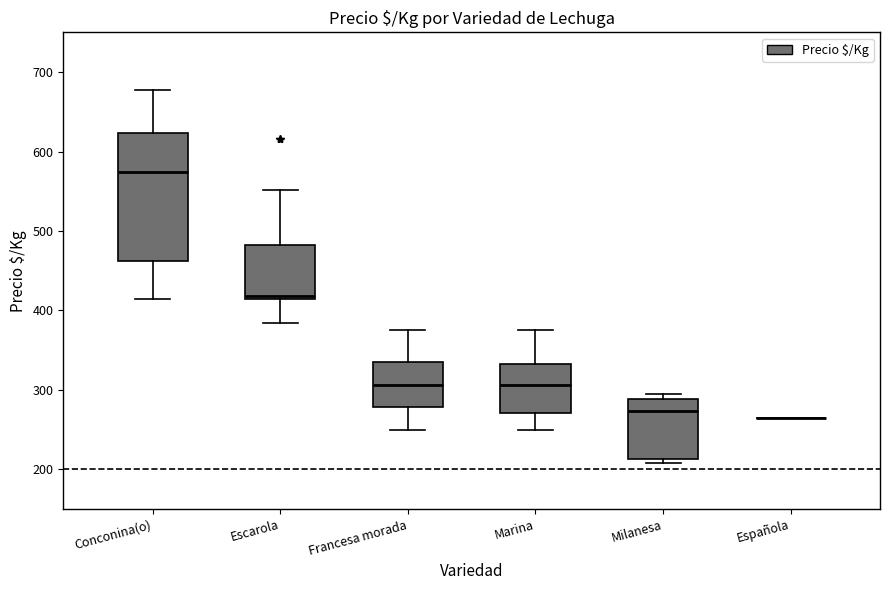

Reading left to right, read every box against the y-axis: the position of its median line, the range the box covers, and the ends of its whiskers. The values are not printed on the chart, so give them approximately, as read against the axis.

Conconina(o): median 570, box 460 to 620, whiskers 410 to 680
Escarola: median 420, box 420 to 480, whiskers 380 to 550
Francesa morada: median 310, box 280 to 340, whiskers 250 to 380
Marina: median 310, box 270 to 330, whiskers 250 to 380
Milanesa: median 270, box 210 to 290, whiskers 210 (just below the box's lower edge) to 300
Española: box collapsed to a line at 270, whiskers 270 to 270